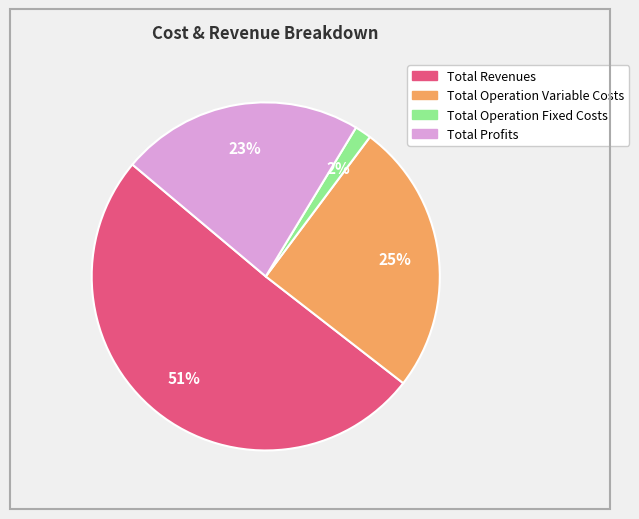

To the nearest percent, what is the average slice percentage?

25%